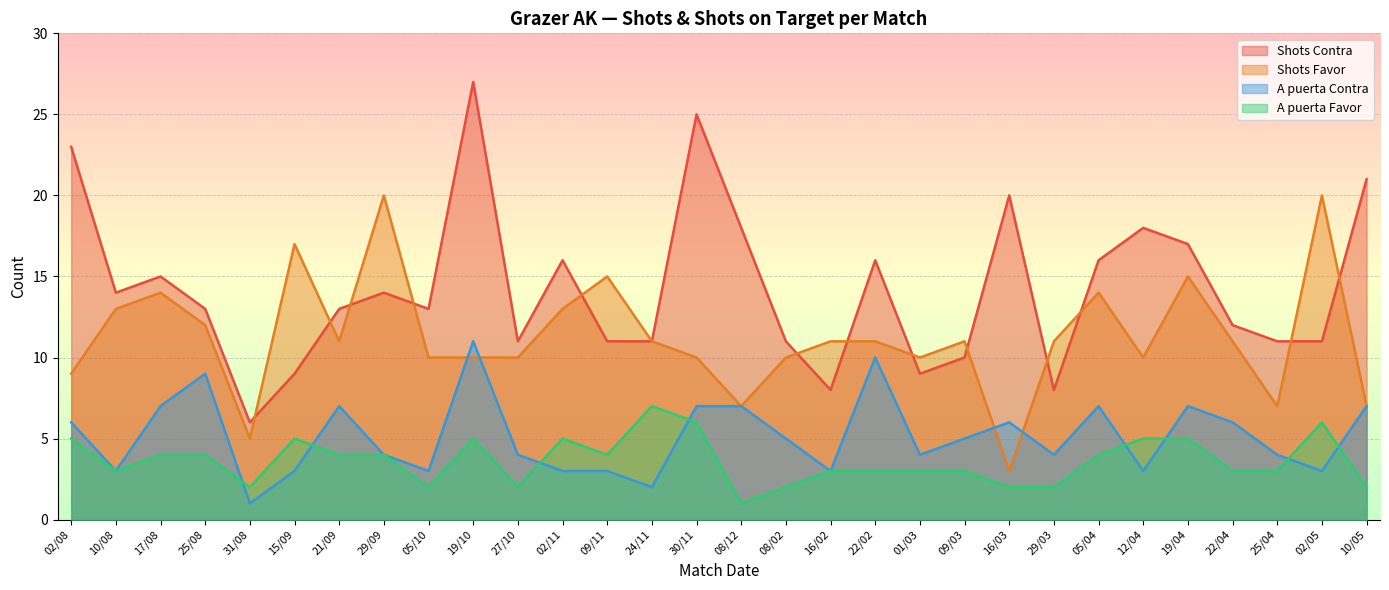

The value of A puerta Favor at 31/08 is 2. True or false?

True